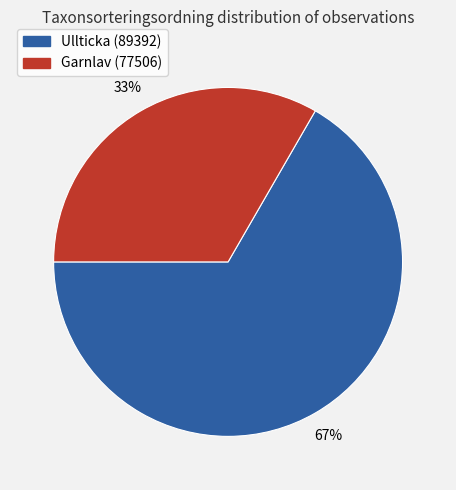

To the nearest percent, what is the average slice percentage?

50%